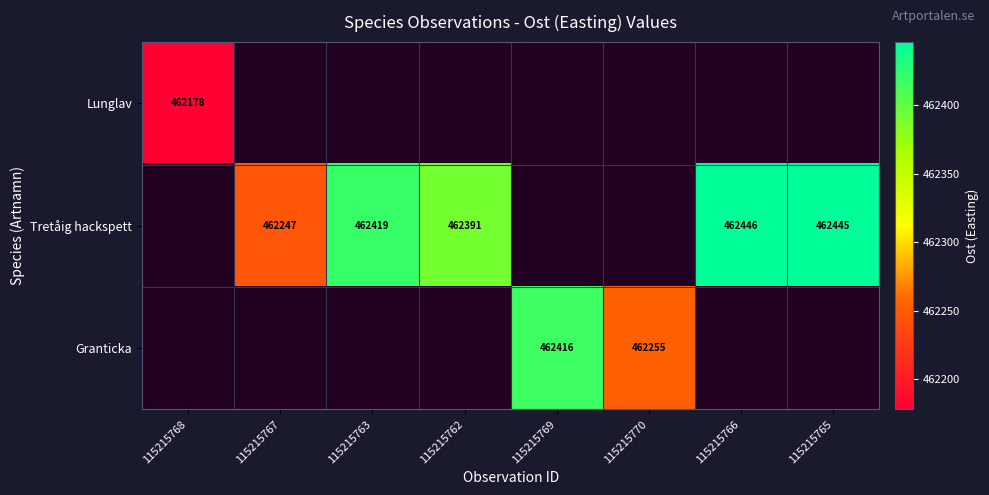

True or false: Tretåig hackspett has a value of 670390 at 115215763.

False